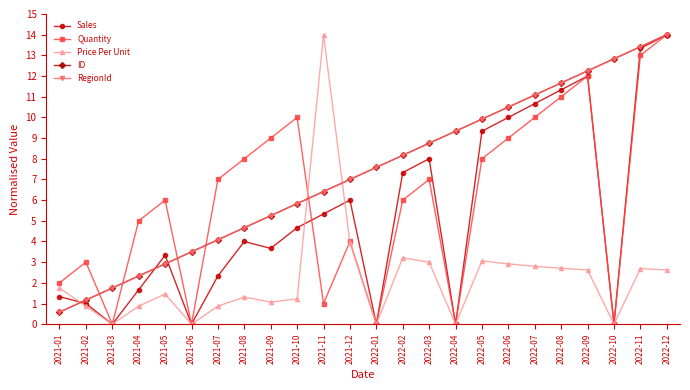

At how many categories does at least one series exceed 5?

19